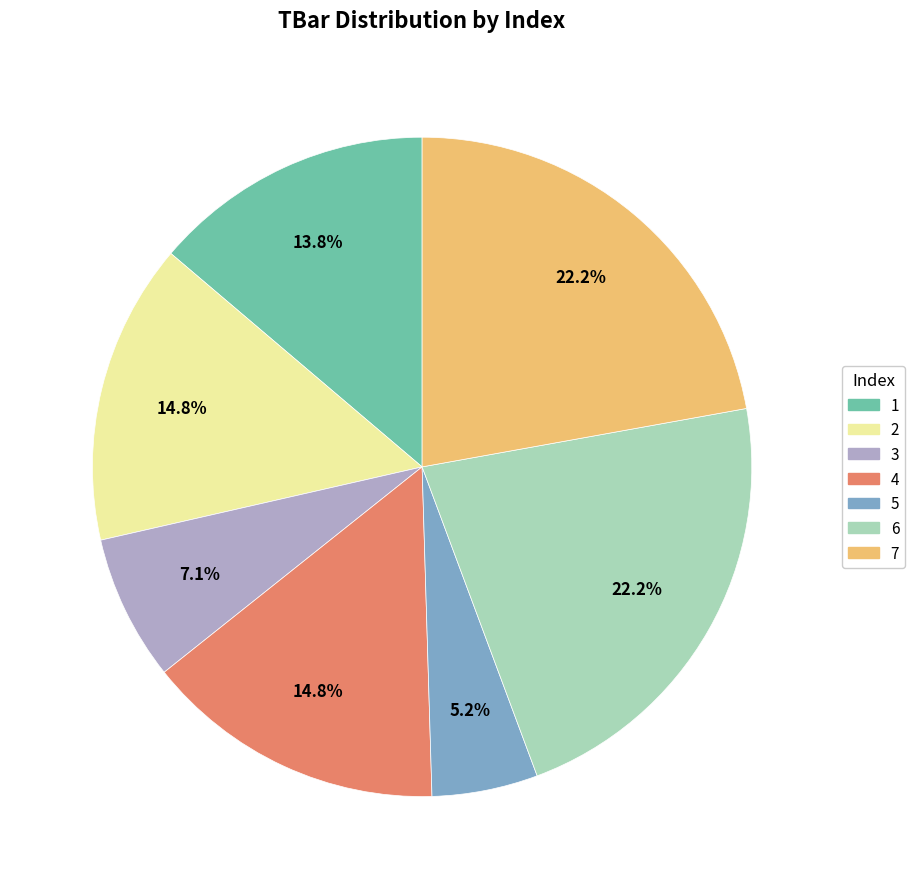

Count the number of slices in the pie.

7